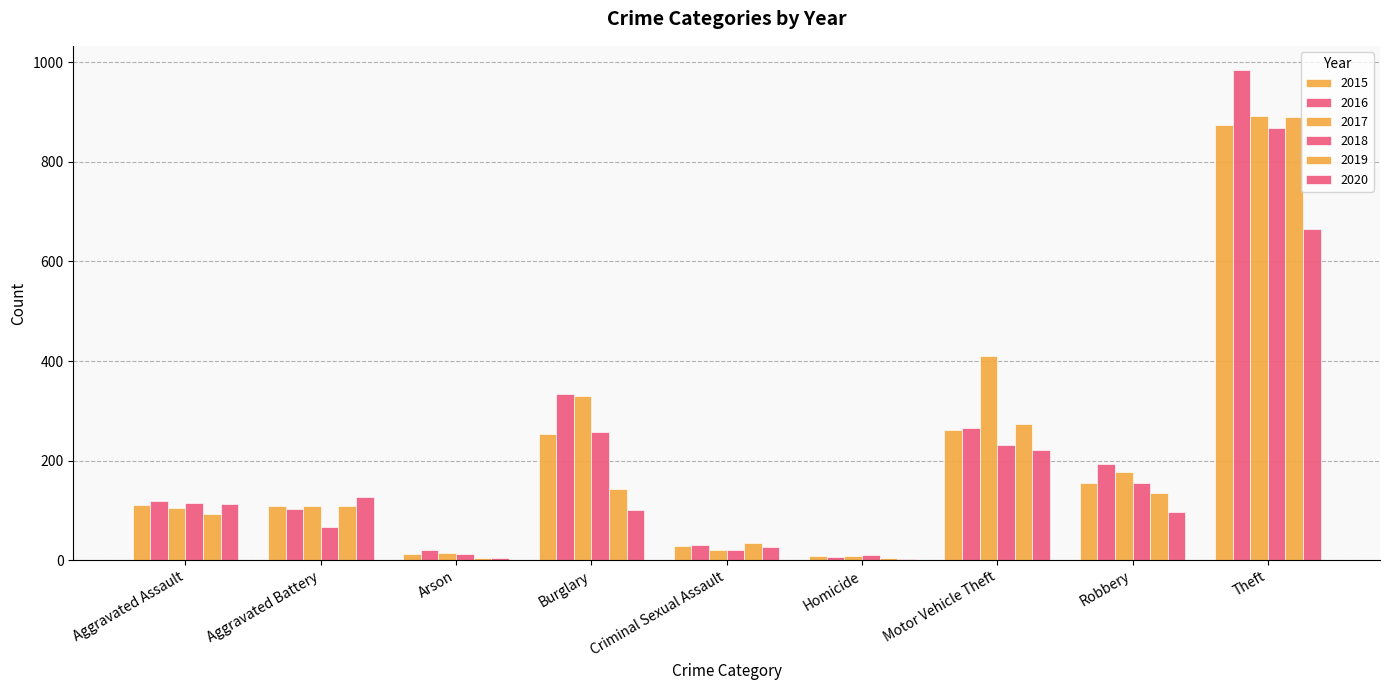

What is the average value of the 2018 series?

193